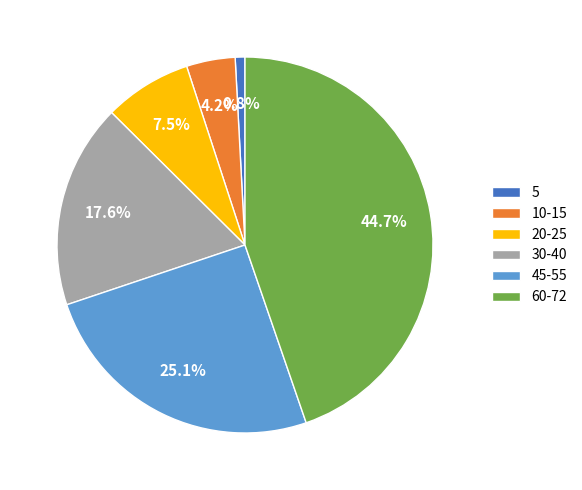

How much of the chart is everything except 45-55?

74.9%